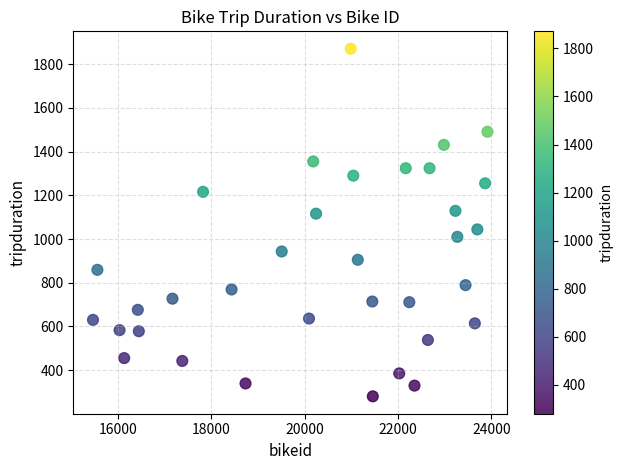

What is the range of Y values (max minus min)?

1591